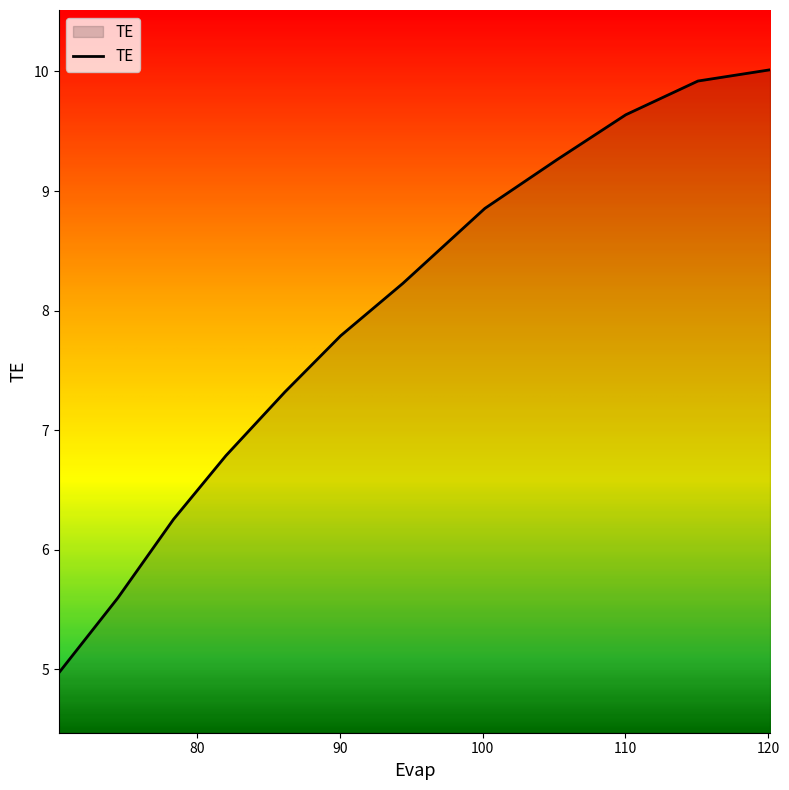

Reading left to right, transcribe all the data shown in this chart.

5.0	5.6	6.3	6.8	7.3	7.8	8.2	8.9	9.3	9.6	9.9	10.0